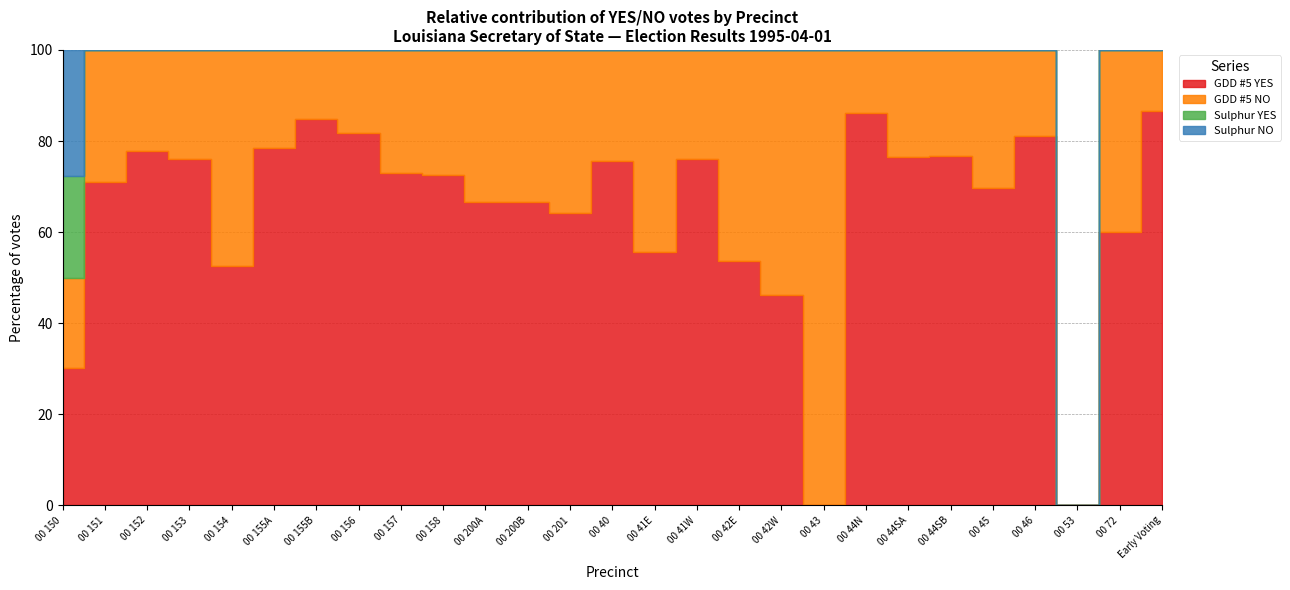

What is the label of the 8th point from the left?

00 156